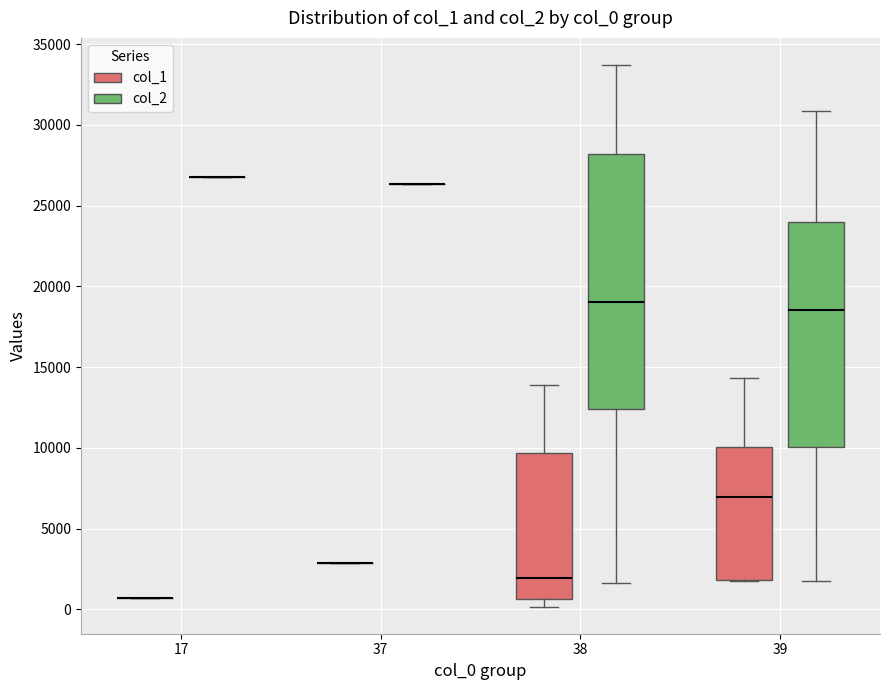

Reading left to right, read every box against the y-axis: the position of its median line, the range the box covers, and the ends of its whiskers. The values are not printed on the chart, so give them approximately, as read against the axis.

17 (col_1): box collapsed to a line at 500, whiskers 500 to 500
17 (col_2): box collapsed to a line at 27000, whiskers 27000 to 27000
37 (col_1): box collapsed to a line at 3000, whiskers 3000 to 3000
37 (col_2): box collapsed to a line at 26500, whiskers 26500 to 26500
38 (col_1): median 2000, box 500 to 9500, whiskers 0 to 14000
38 (col_2): median 19000, box 12500 to 28000, whiskers 1500 to 33500
39 (col_1): median 7000, box 2000 to 10000, whiskers 2000 to 14500
39 (col_2): median 18500, box 10000 to 24000, whiskers 2000 to 31000